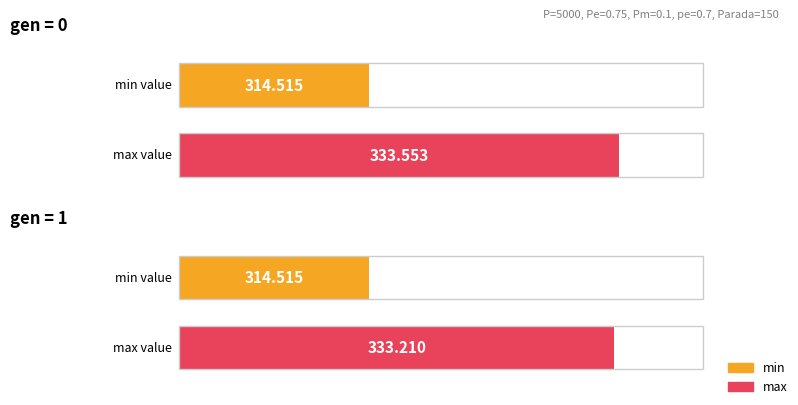

What is the sum of the min values at gen 0 and gen 1?

629.0